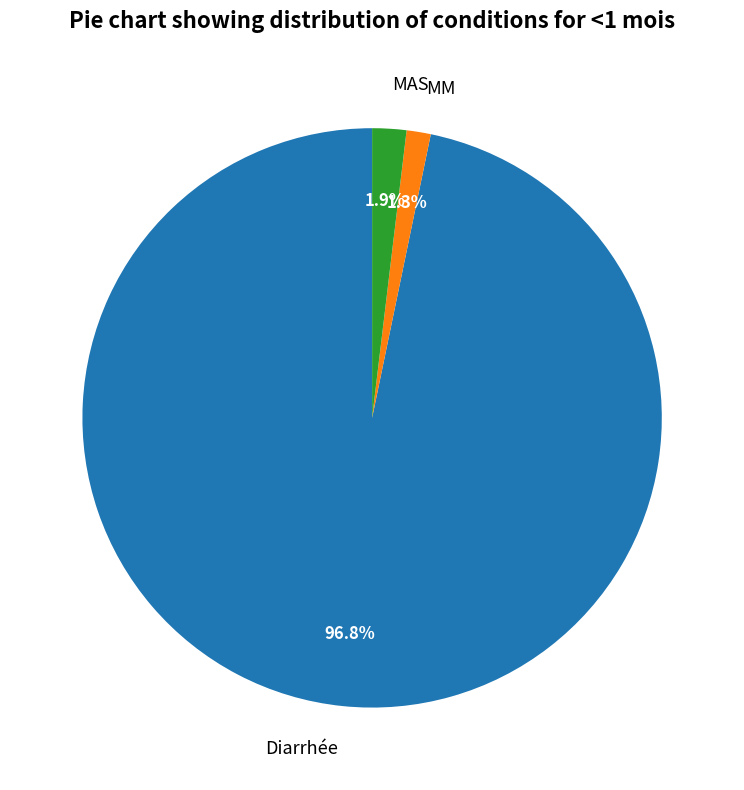

Is there a majority slice in this chart?

Yes